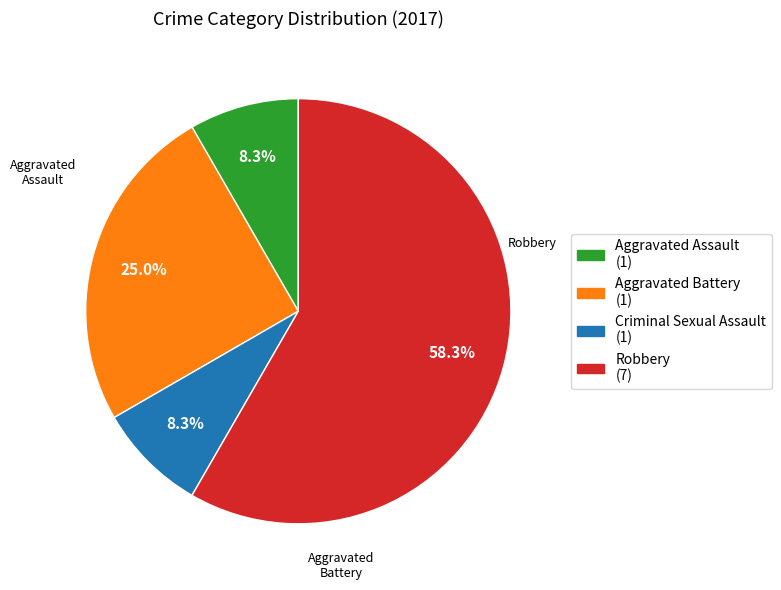

What percentage do Aggravated Battery and Robbery together represent?

83.3%